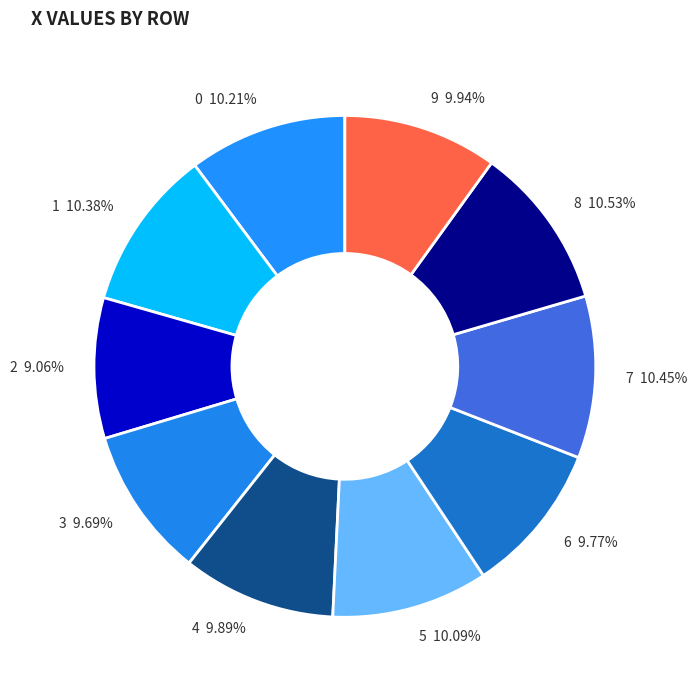

How many slices are in this pie chart?

10